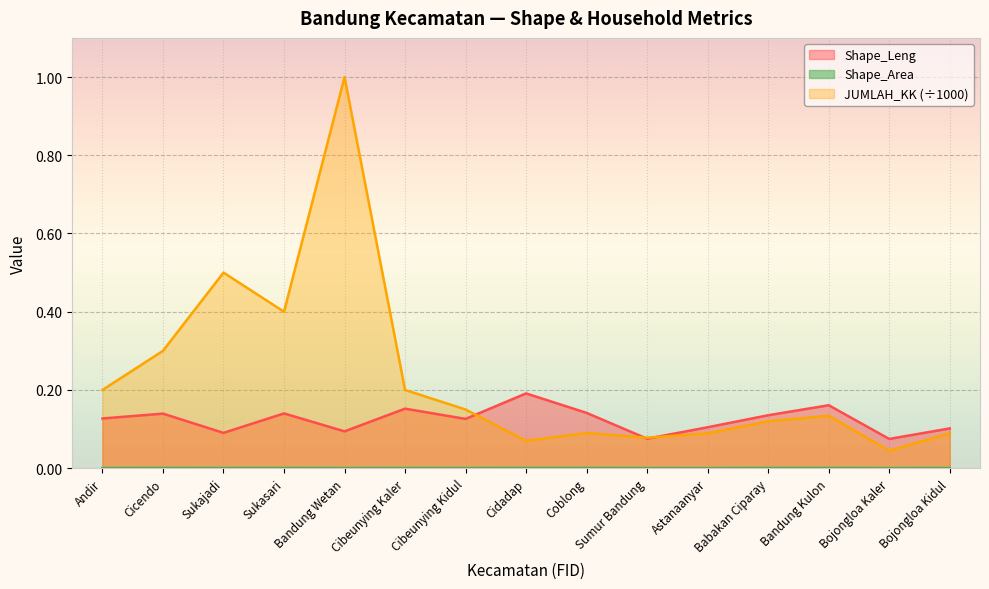

What is the total value across all series at Sukajadi?

0.6